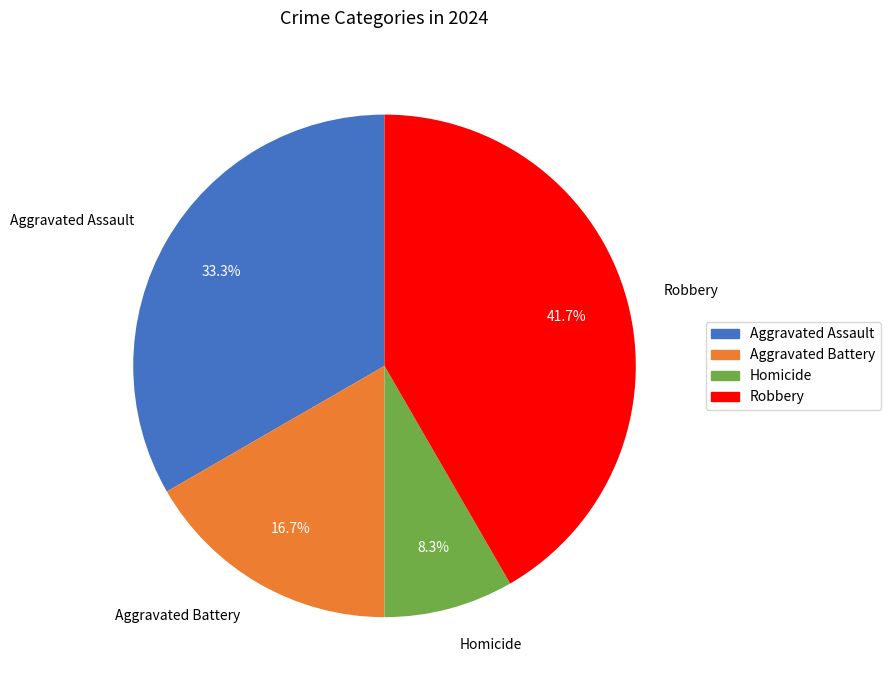

True or false: Aggravated Battery accounts for 7% of the total.

False